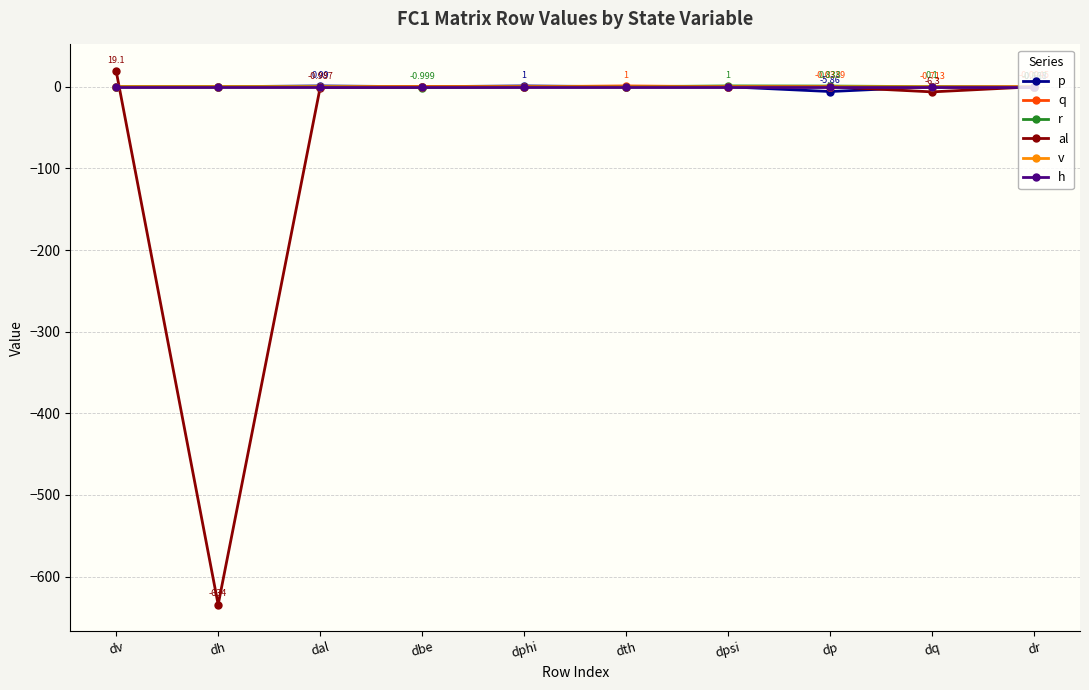

At which category does the chart reach its minimum across all series?

dh